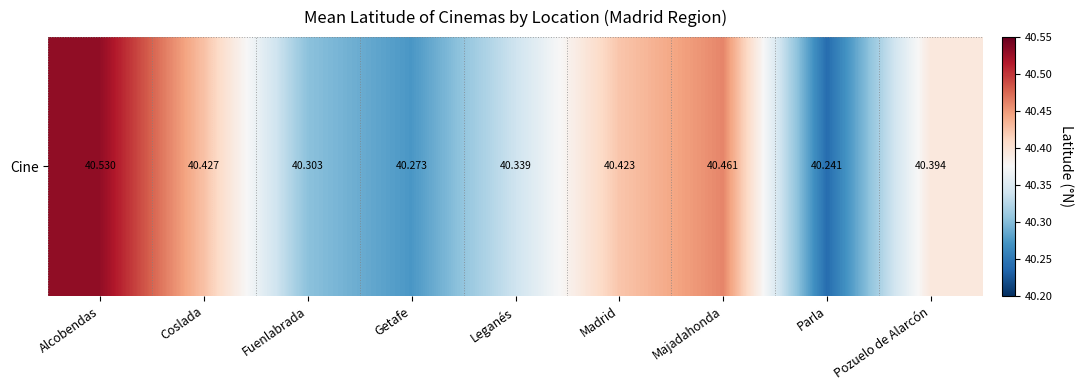

Which has a higher value, Pozuelo de Alarcón or Alcobendas?

Alcobendas